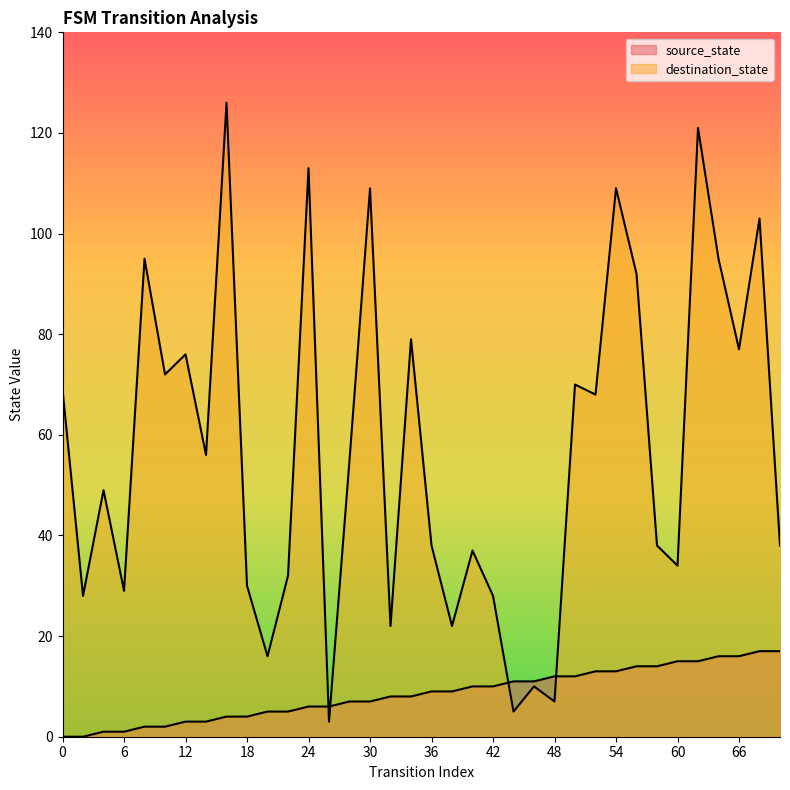

How many lines are shown in the chart?

2